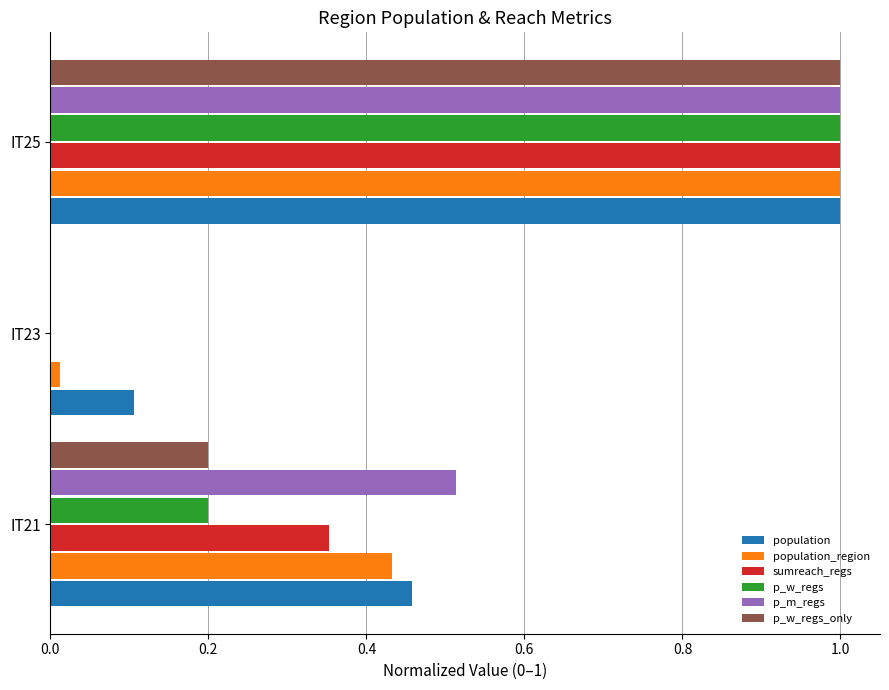

True or false: sumreach_regs has a value of 0.4 at IT23.

False